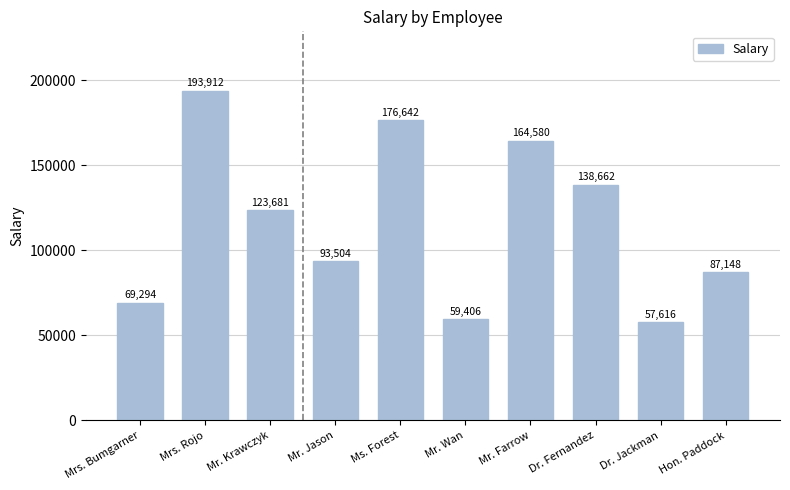

Which has a higher value, Dr. Fernandez or Mr. Farrow?

Mr. Farrow